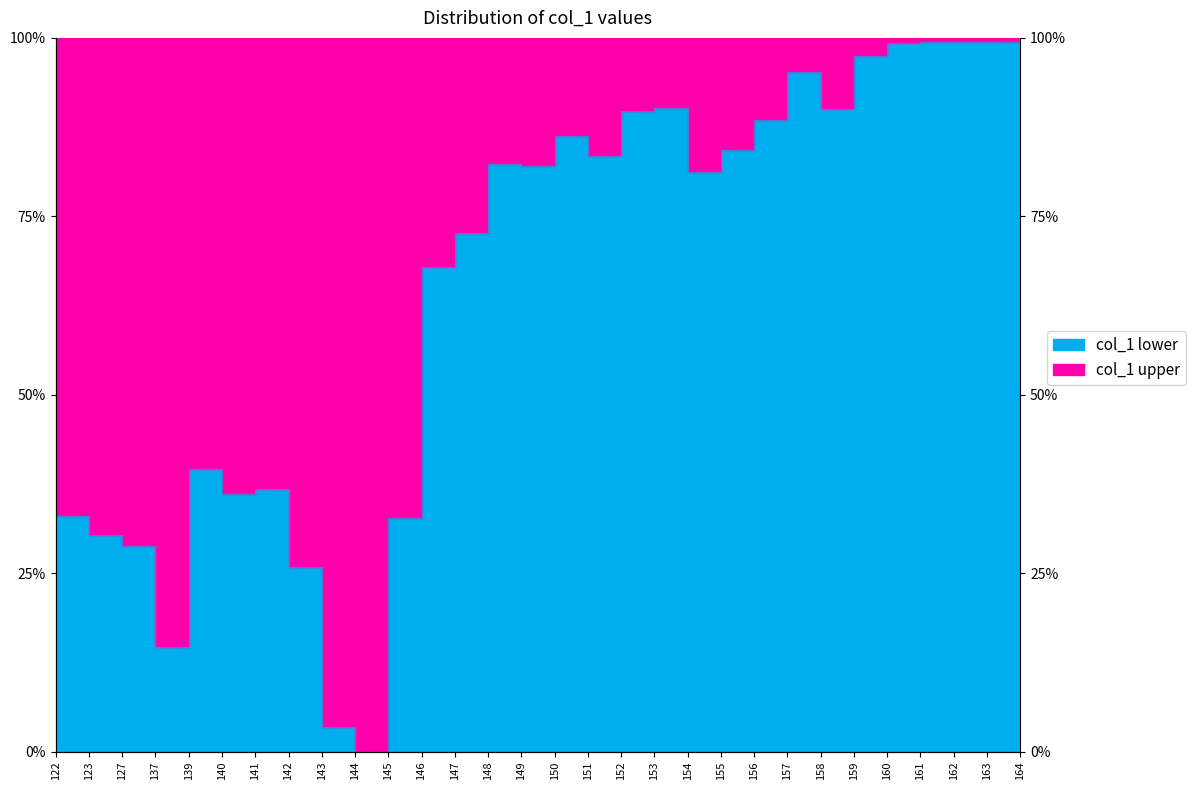

What value does the data have at 139?

0.4